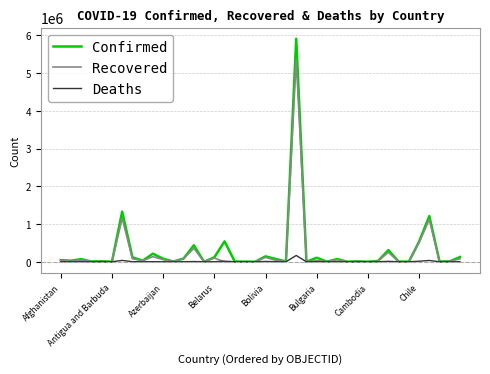

List the series in order of their peak value, highest first.

Confirmed, Recovered, Deaths